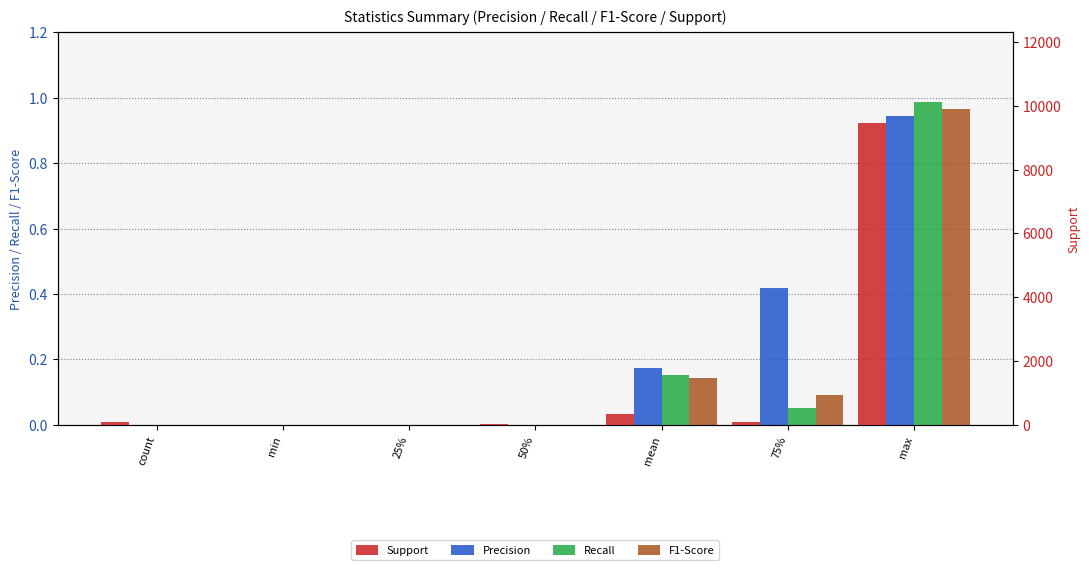

Which series has the widest spread of values?

Support